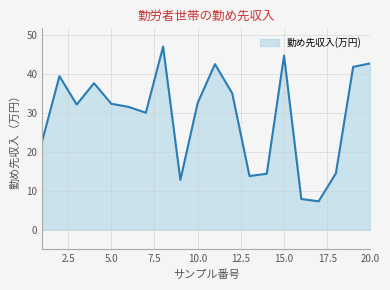

What is the smallest value displayed?

7.3